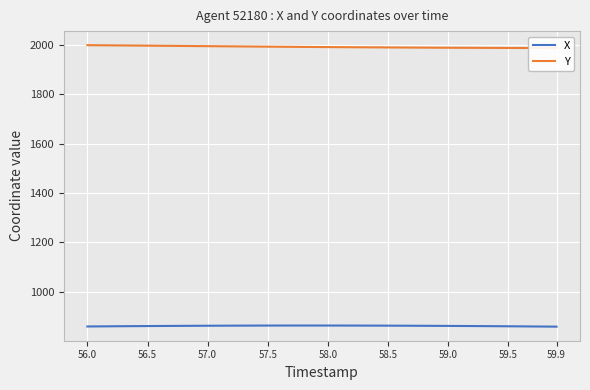

What is the lowest value of the X series?

858.9